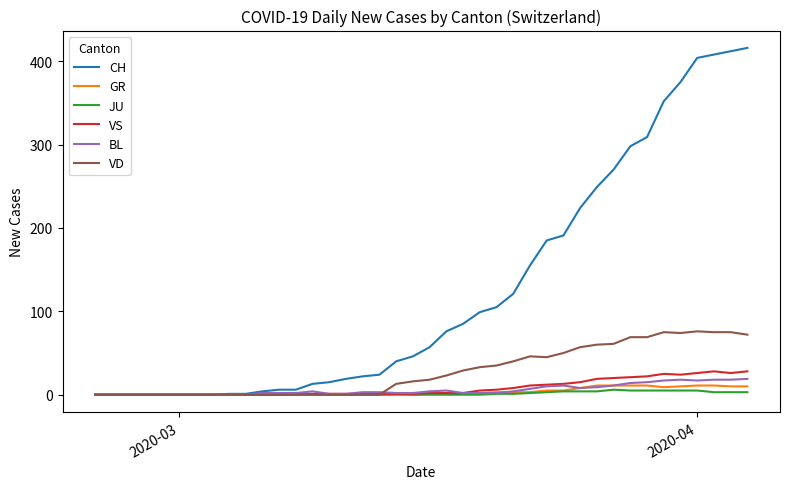

Which series has the largest range (max minus min)?

CH